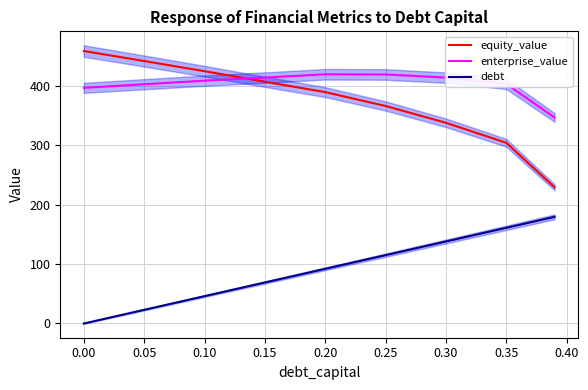

Read the equity_value value at 0.15.

407.5